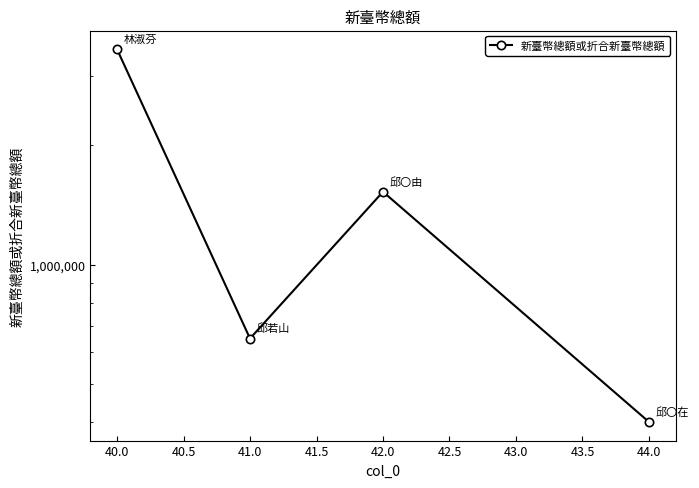

How many values exceed 1527000?

1